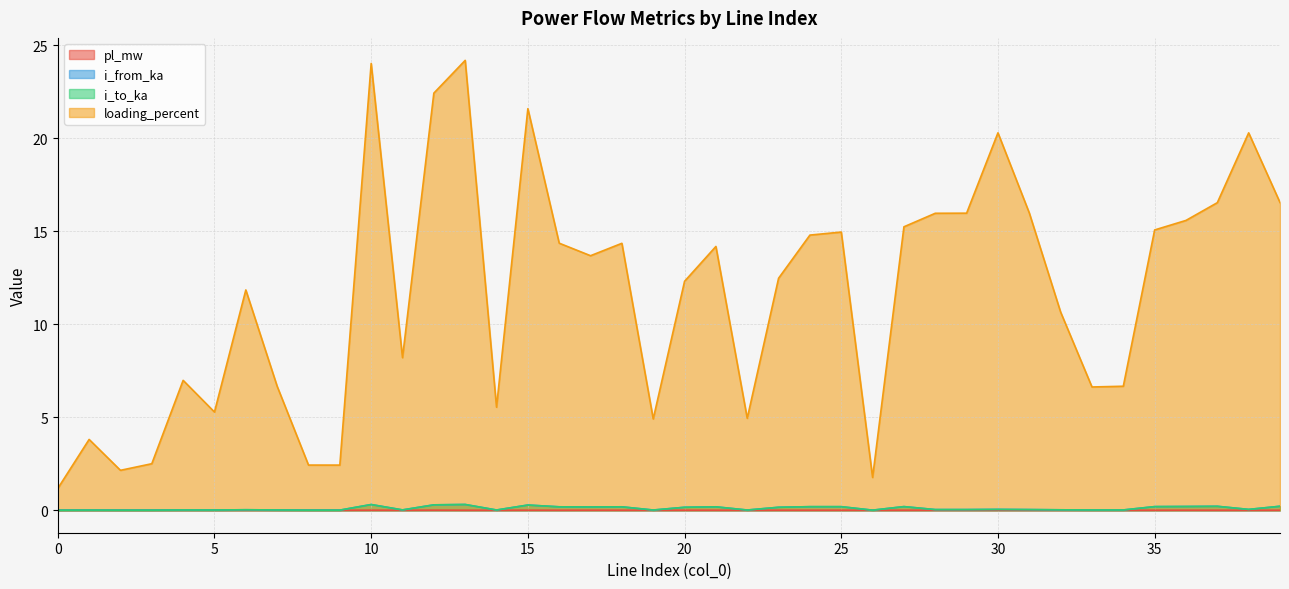

What are all the series names shown in the legend?

pl_mw, i_from_ka, i_to_ka, loading_percent